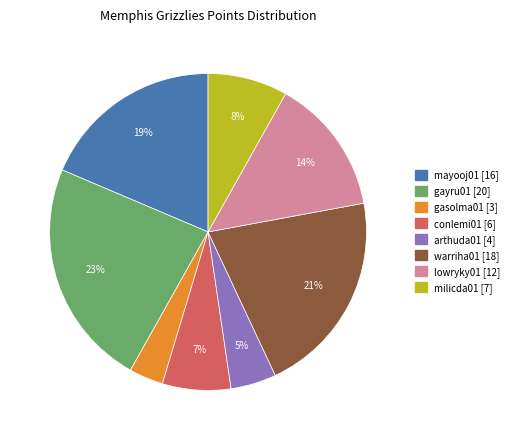

Does any single category account for the majority?

No